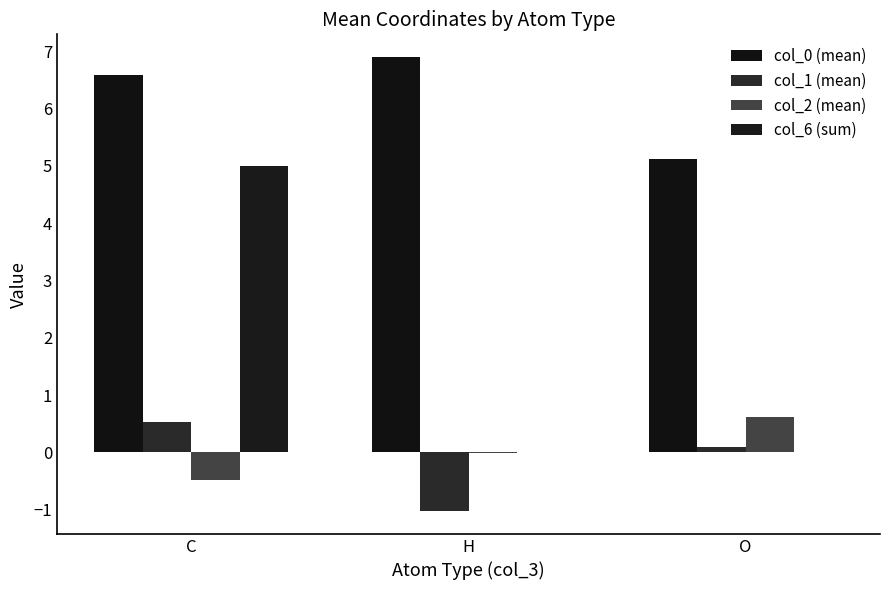

Is the value of col_6 (sum) at C greater than the value of col_1 (mean) at C?

Yes